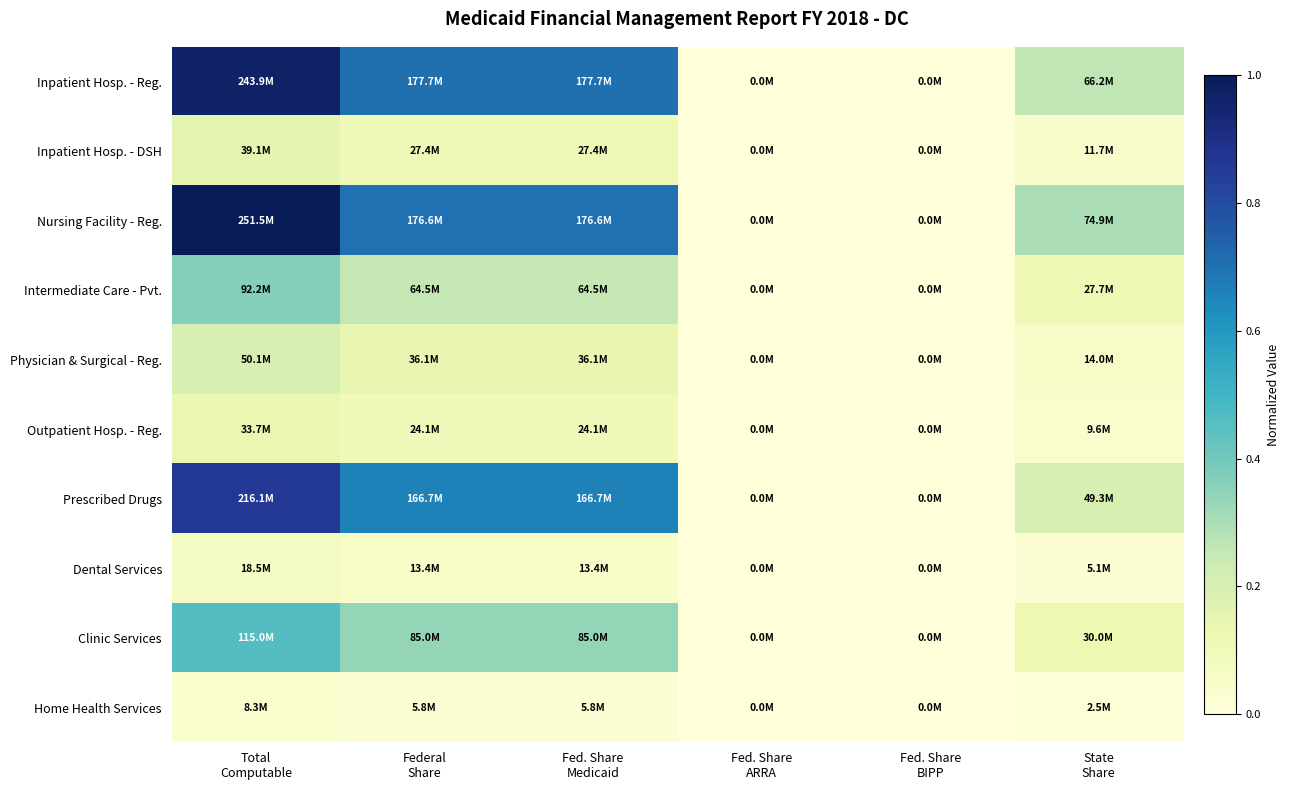

What is the greatest value displayed?

1.0